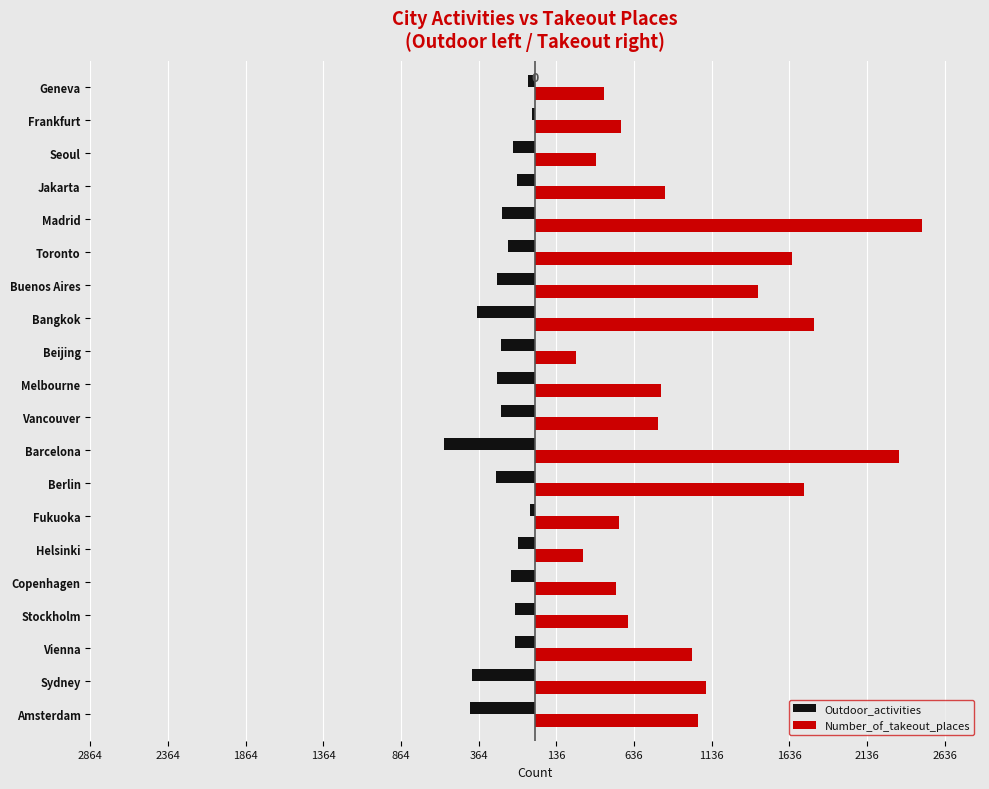

What position from the left is Geneva?

20